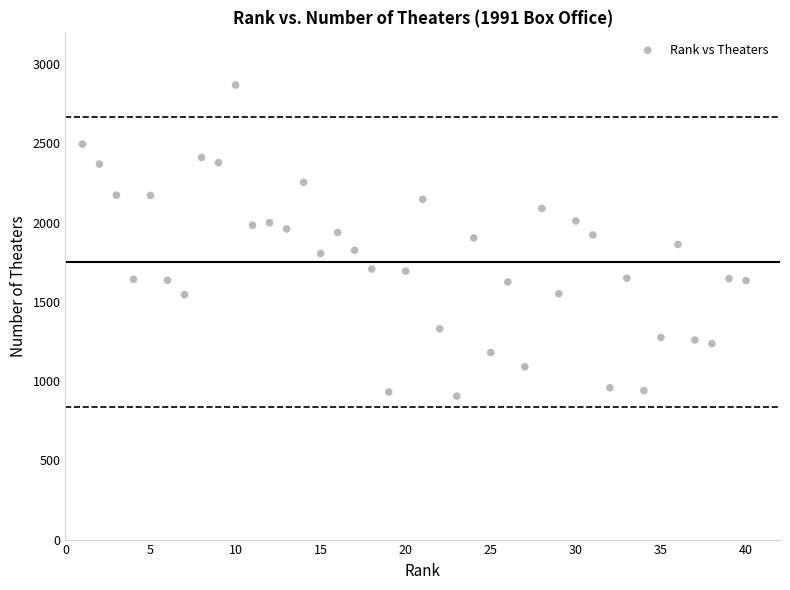

What is the range of X values (max minus min)?

39